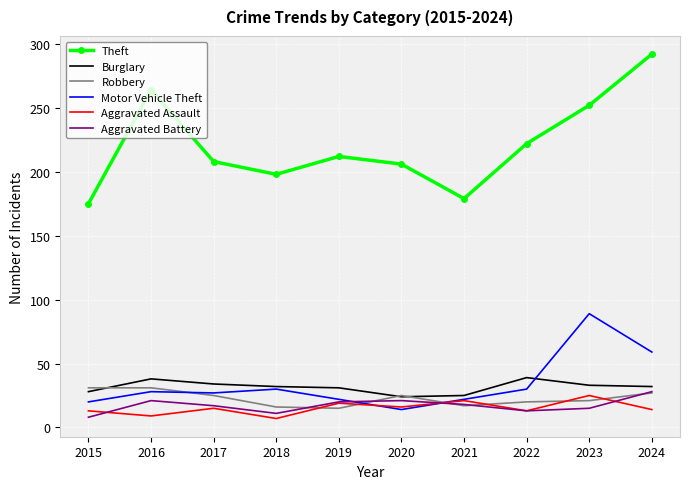

Which series has the widest spread of values?

Theft